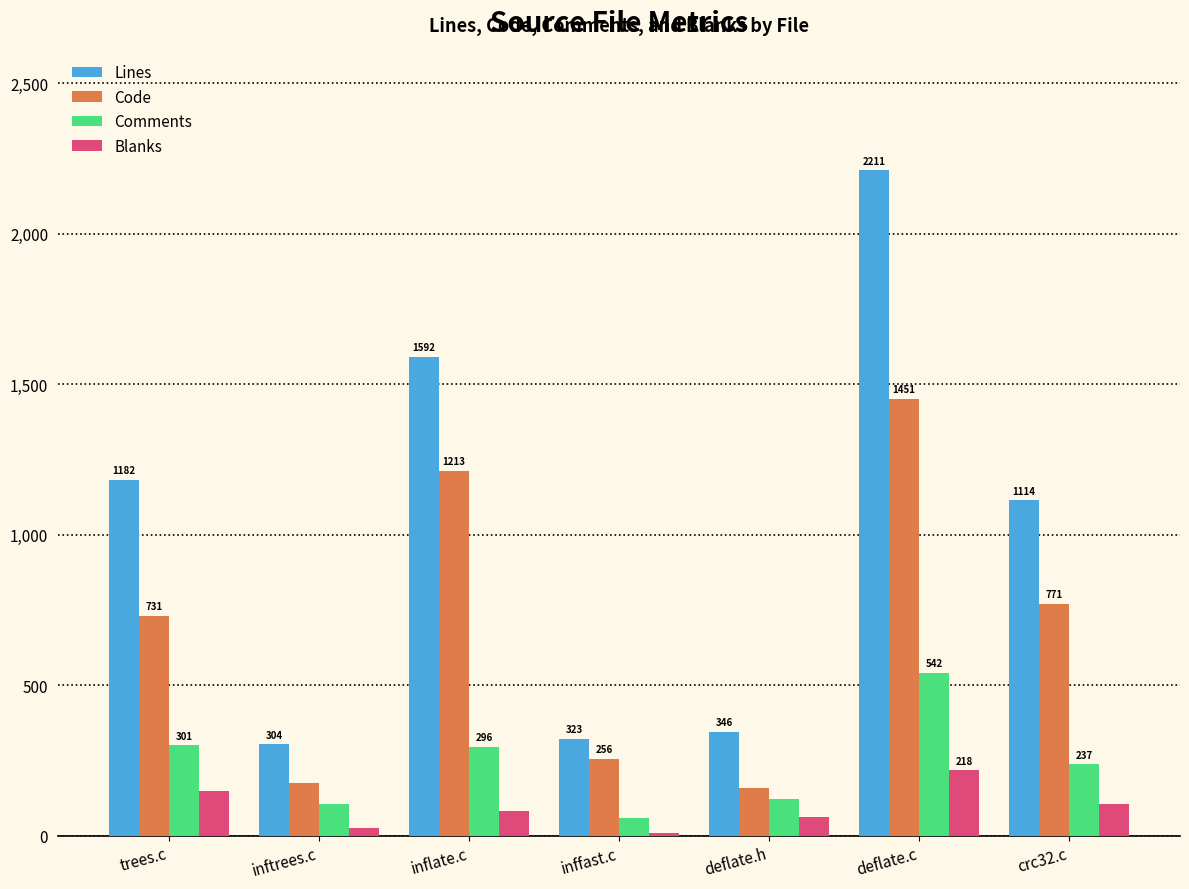

Which category has the lowest value in the Comments series?

inffast.c